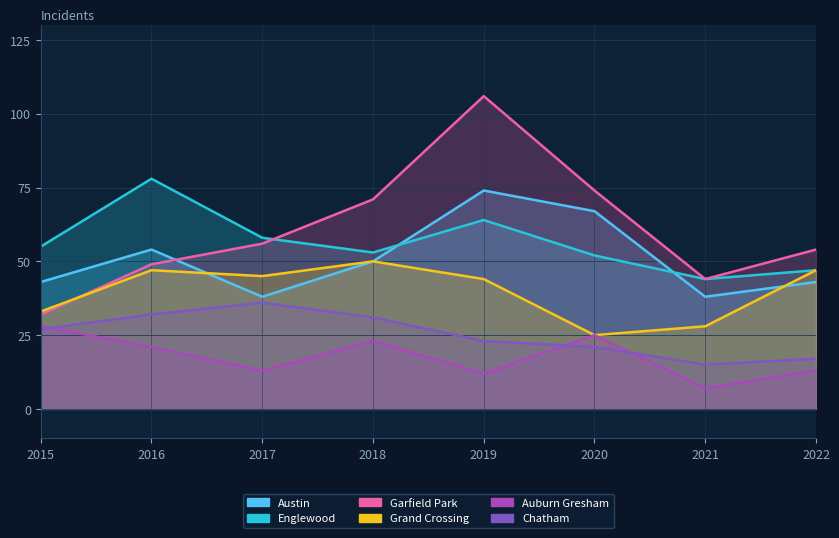

Does the chart have visible grid lines?

Yes